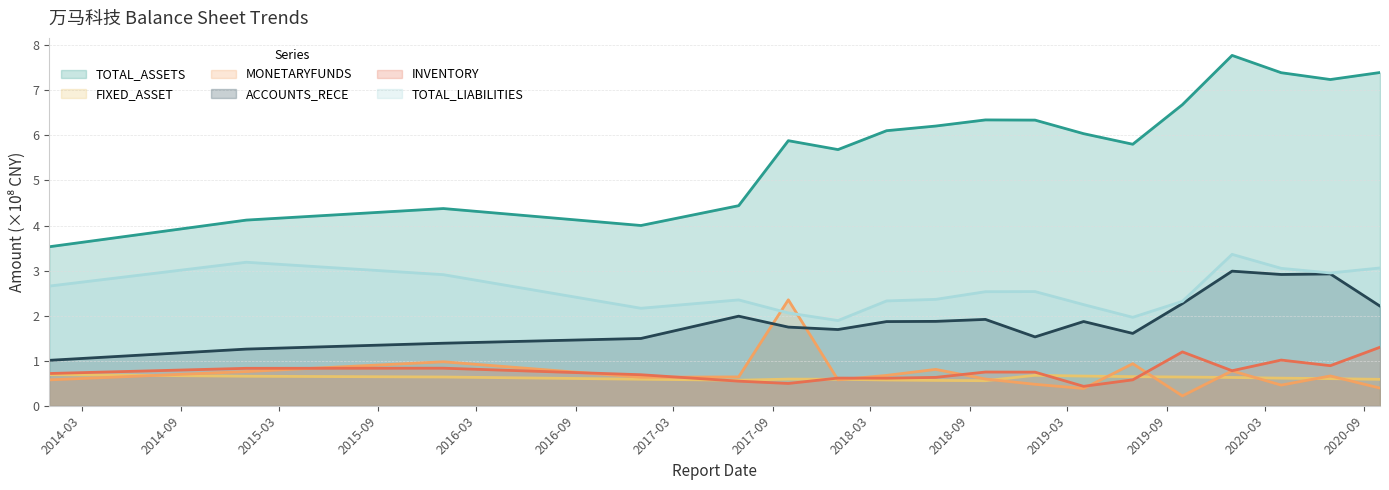

How many data points in TOTAL_ASSETS are less than 6?

8